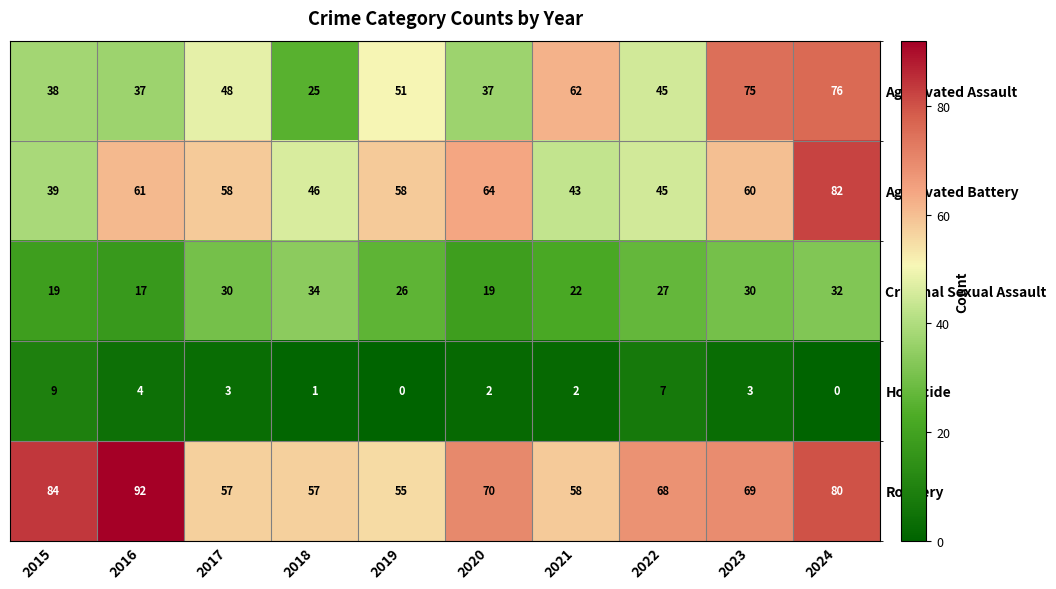

Between 2016 and 2023, which series saw the biggest shift?

Aggravated Assault